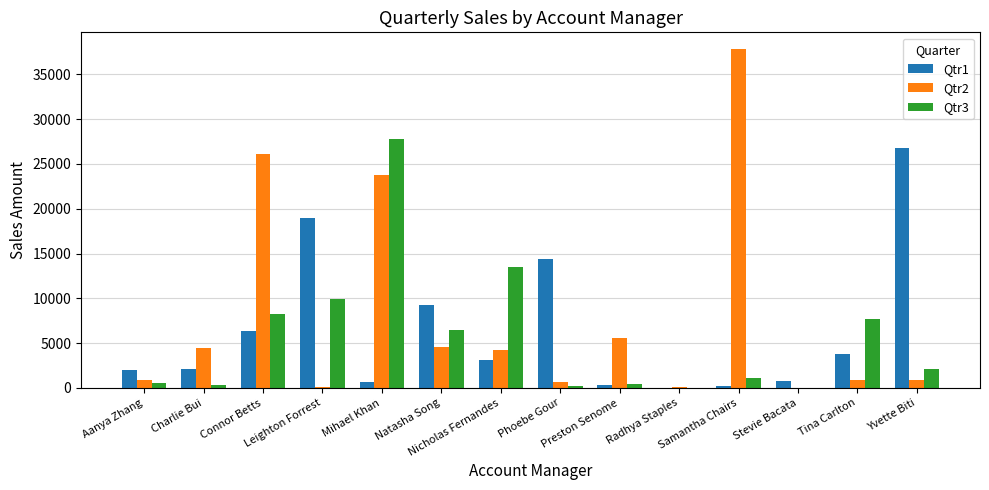

What is the maximum value for Qtr3?

27795.6